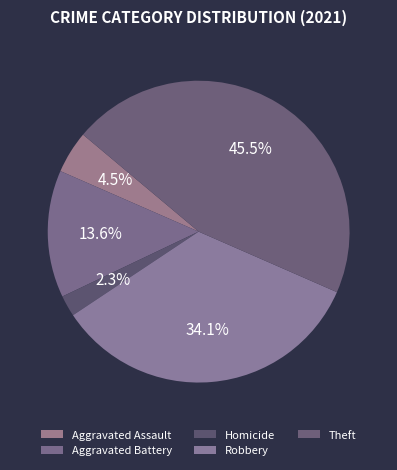

How many segments does this pie chart have?

5